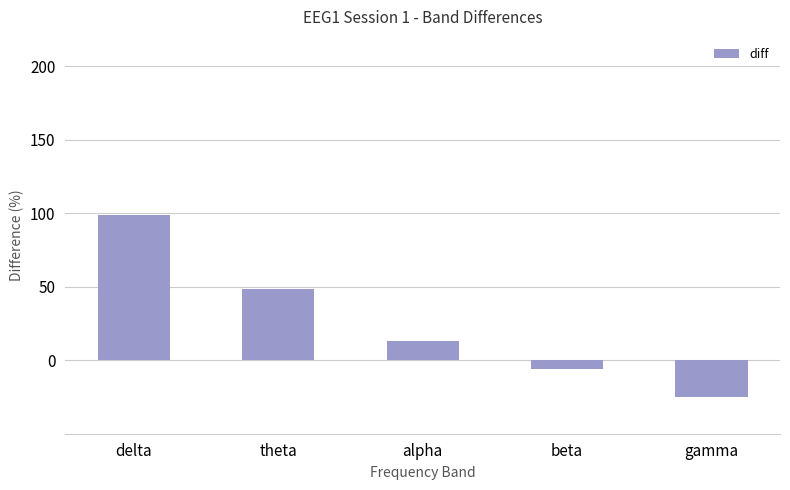

How many values are below 13?

2